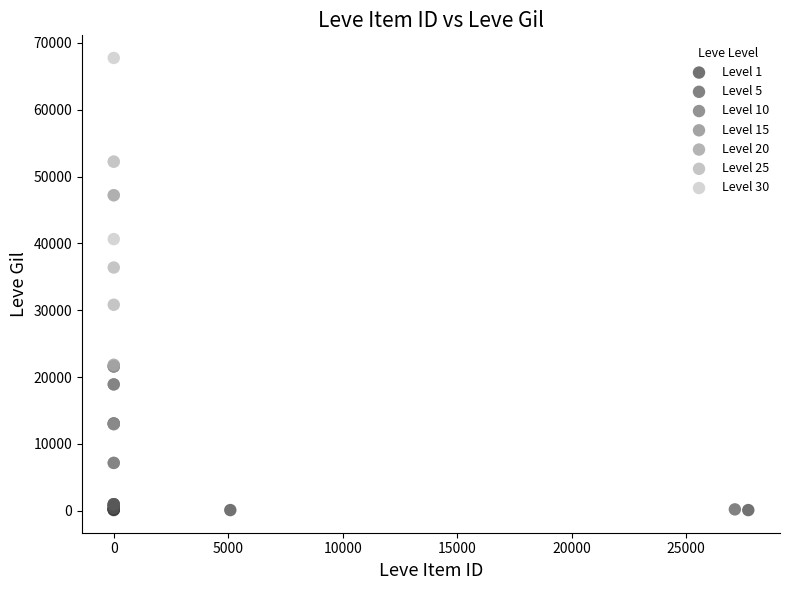

Which series has the largest Y range (max minus min)?

Level 30